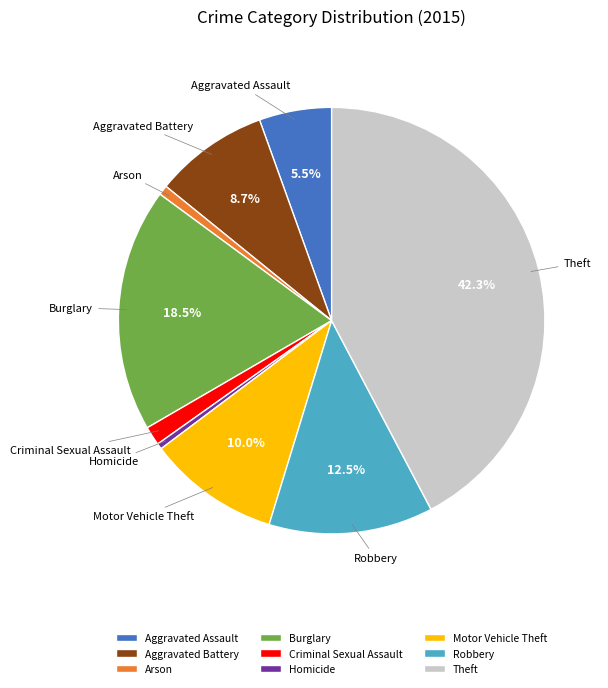

Which has a higher value, Burglary or Homicide?

Burglary